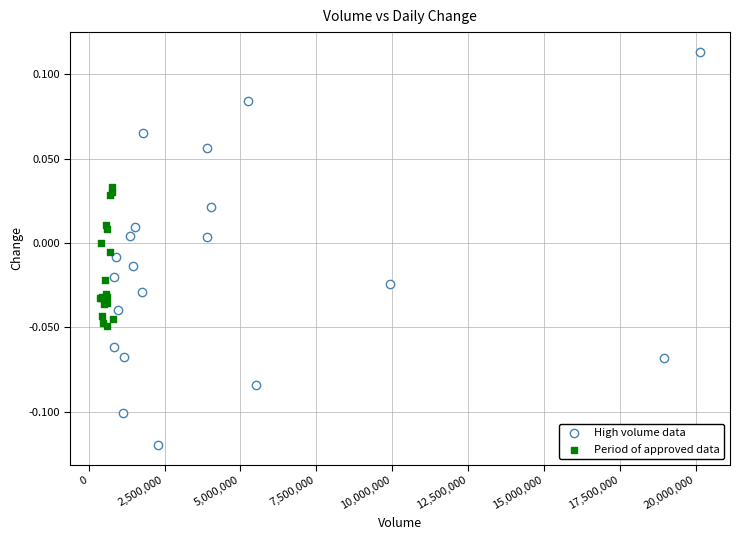

Which series reaches the maximum Y coordinate?

High volume data